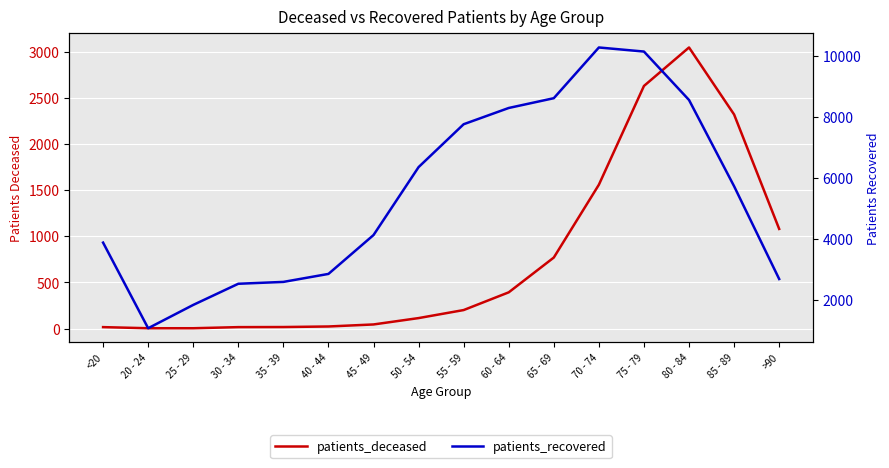

The value of patients_recovered at 80 - 84 is 4554. True or false?

False